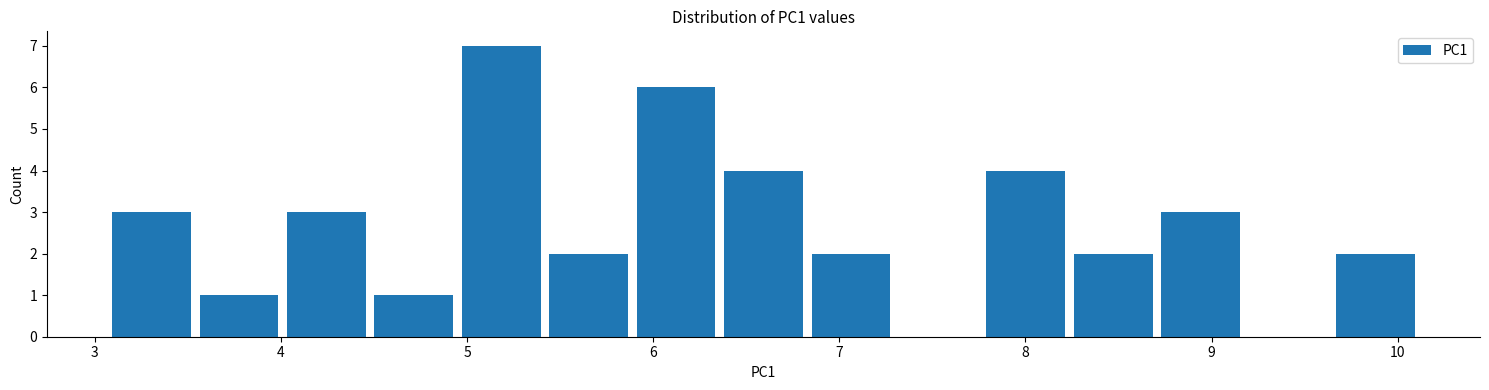

How tall is the bar that spans 6.8 to 7.3 on the x-axis? Neither the bar edges nor the heights are printed on the chart, so give them approximately, as read against the axes.

2